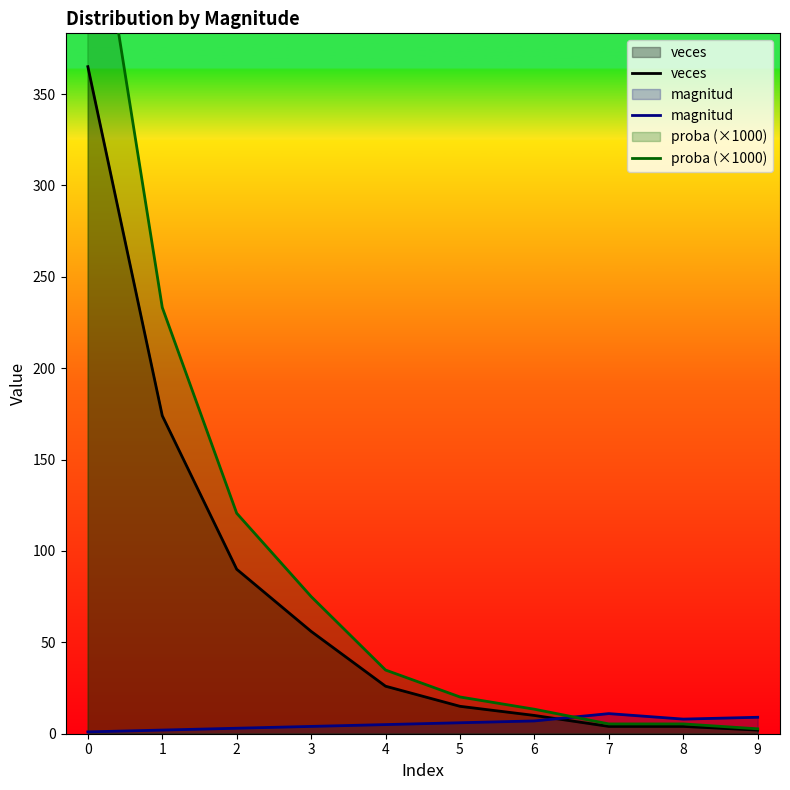

Which series changed the most between 5 and 6?

proba (×1000)